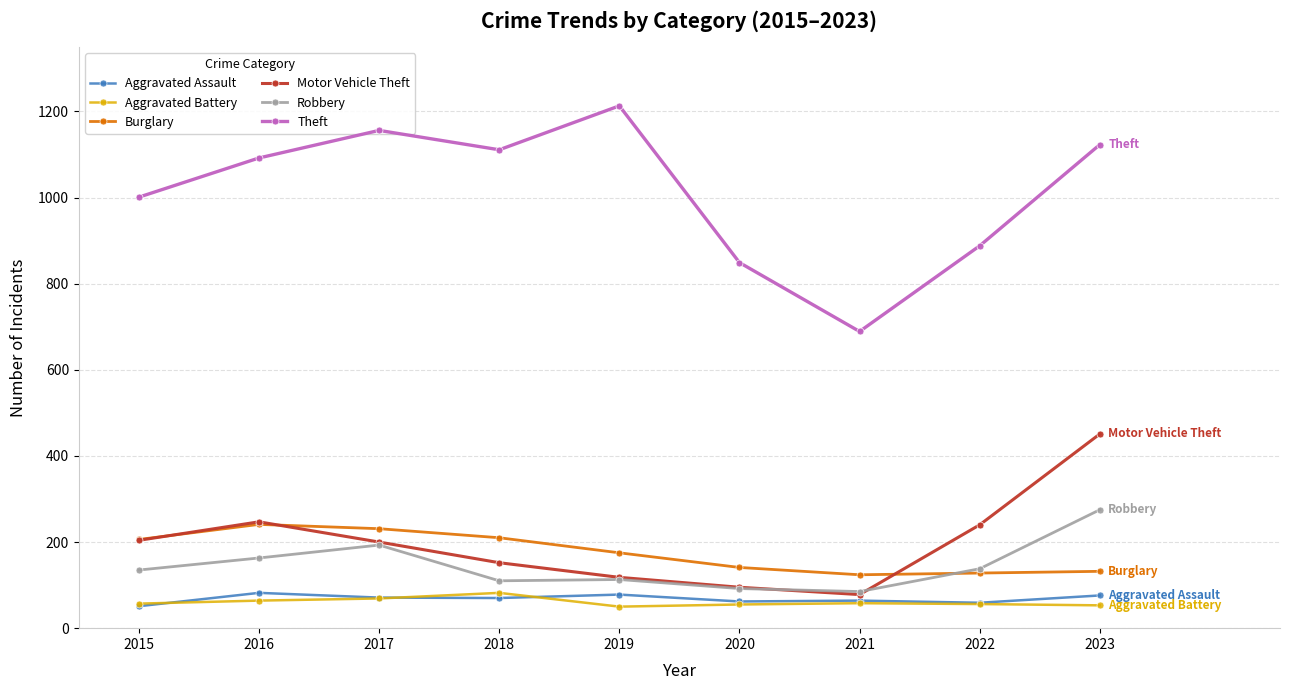

At which category is the sum across all series the highest?

2023